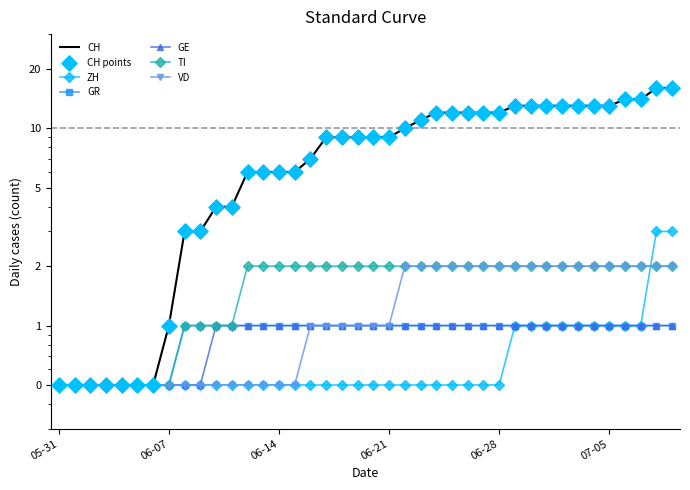

Which series contains the highest Y value?

CH